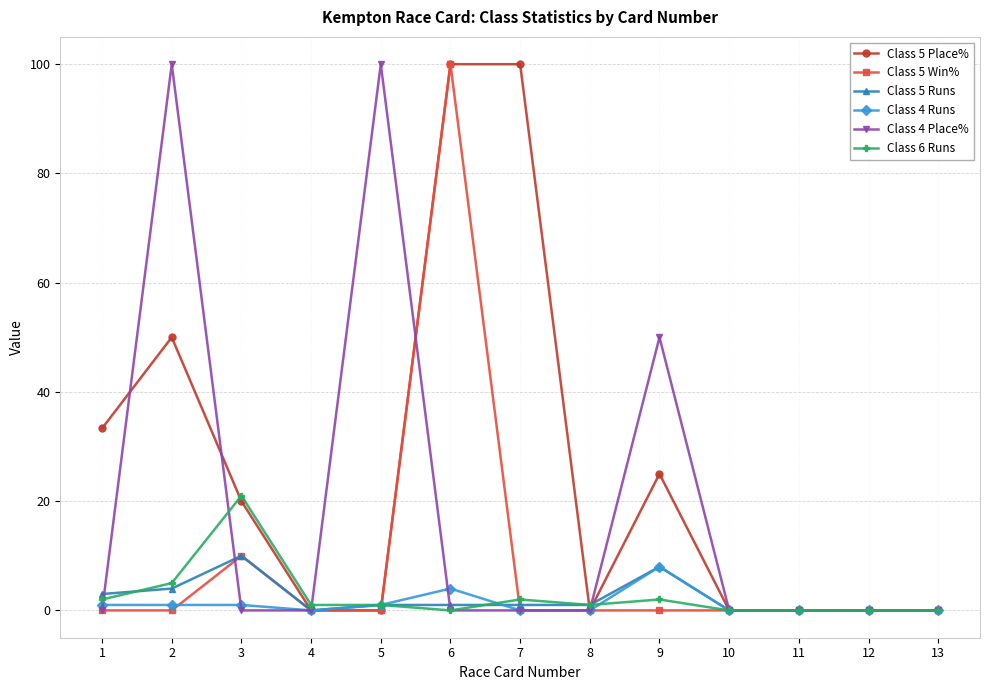

Reading left to right, list all the values displayed in this chart.

Class 5 Place%: 33.3	50.0	20.0	0.0	0.0	100.0	100.0	0.0	25.0	0.0	0.0	0.0	0.0
Class 5 Win%: 0.0	0.0	10.0	0.0	0.0	100.0	0.0	0.0	0.0	0.0	0.0	0.0	0.0
Class 5 Runs: 3.0	4.0	10.0	0.0	1.0	1.0	1.0	1.0	8.0	0.0	0.0	0.0	0.0
Class 4 Runs: 1.0	1.0	1.0	0.0	1.0	4.0	0.0	0.0	8.0	0.0	0.0	0.0	0.0
Class 4 Place%: 0.0	100.0	0.0	0.0	100.0	0.0	0.0	0.0	50.0	0.0	0.0	0.0	0.0
Class 6 Runs: 2.0	5.0	21.0	1.0	1.0	0.0	2.0	1.0	2.0	0.0	0.0	0.0	0.0